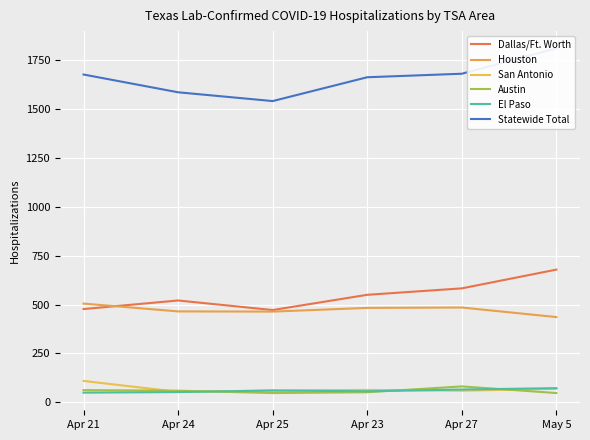

Between Apr 25 and Apr 27, which is larger?

Apr 27